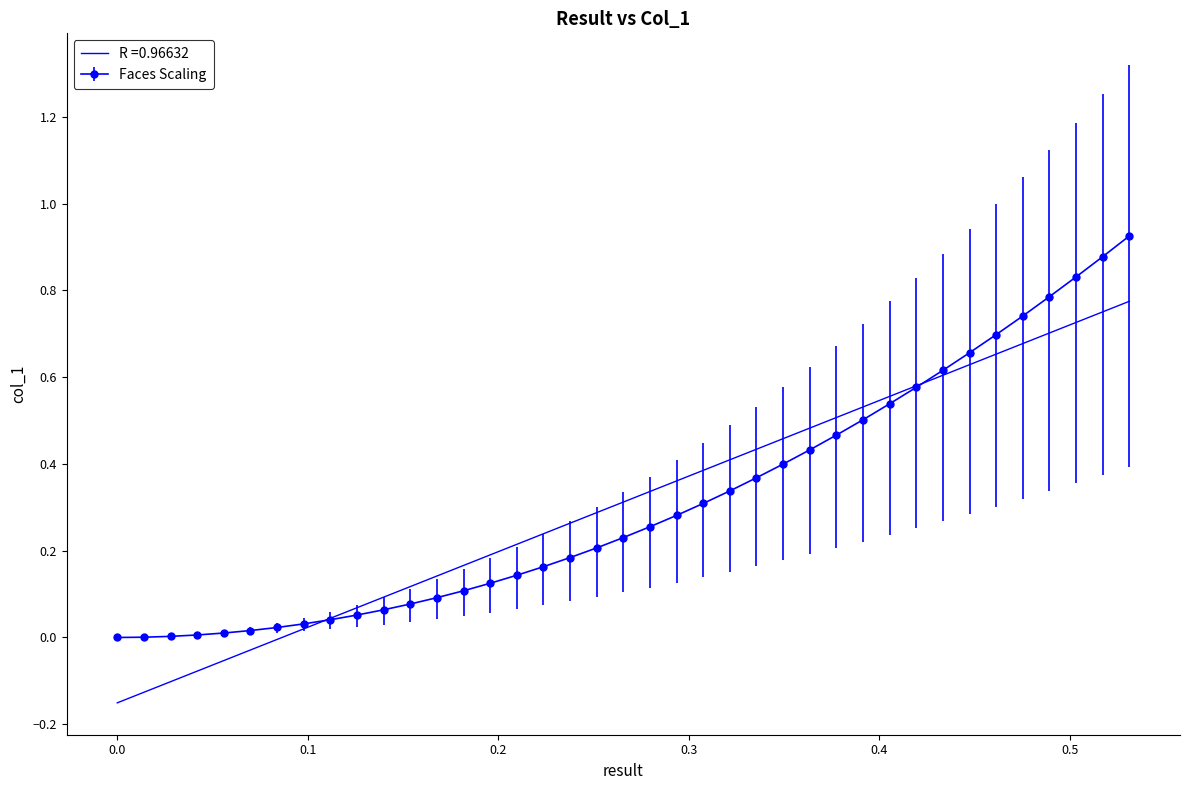

List the series in order of their peak value, highest first.

Faces Scaling, R =0.96632